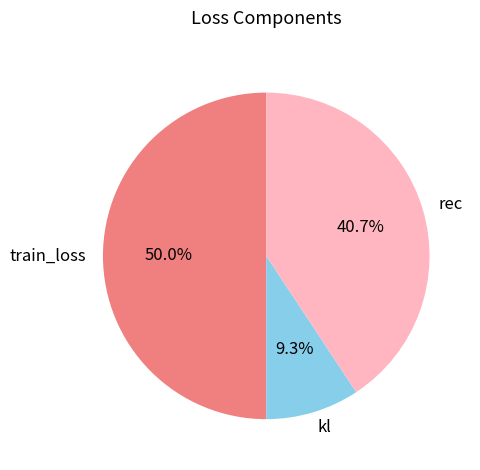

True or false: train_loss accounts for 50% of the total.

True